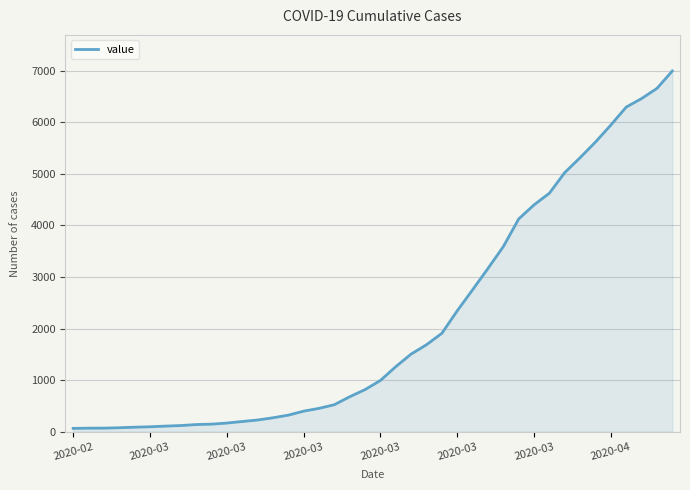

What is the difference between the maximum and minimum values?

6931